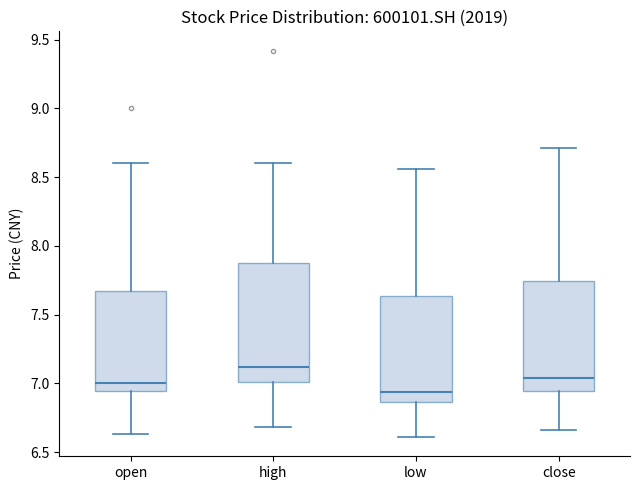

Reading left to right, transcribe this box plot: for each box, give where its median line is, the range the box spans, and where its two whiskers end, as read against the y-axis. The values are not printed on the chart, so give them approximately, as read against the axis.

open: median 7.00, box 6.95 to 7.65, whiskers 6.65 to 8.60
high: median 7.10, box 7.00 to 7.85, whiskers 6.70 to 8.60
low: median 6.95, box 6.85 to 7.65, whiskers 6.60 to 8.55
close: median 7.05, box 6.95 to 7.75, whiskers 6.65 to 8.70